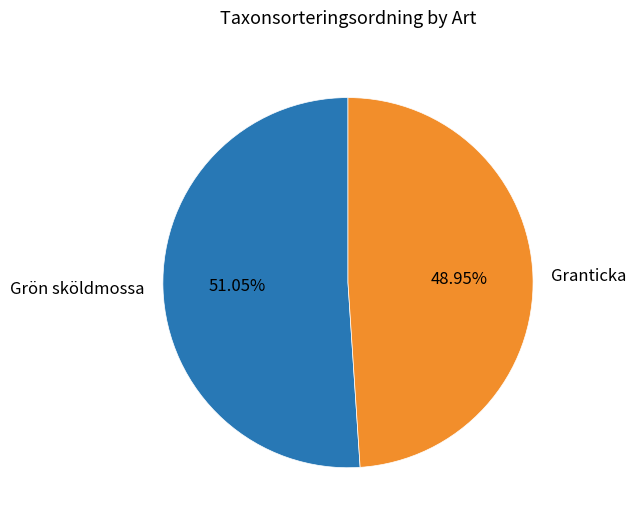

Is the sum of Grön sköldmossa and Granticka greater than half?

Yes